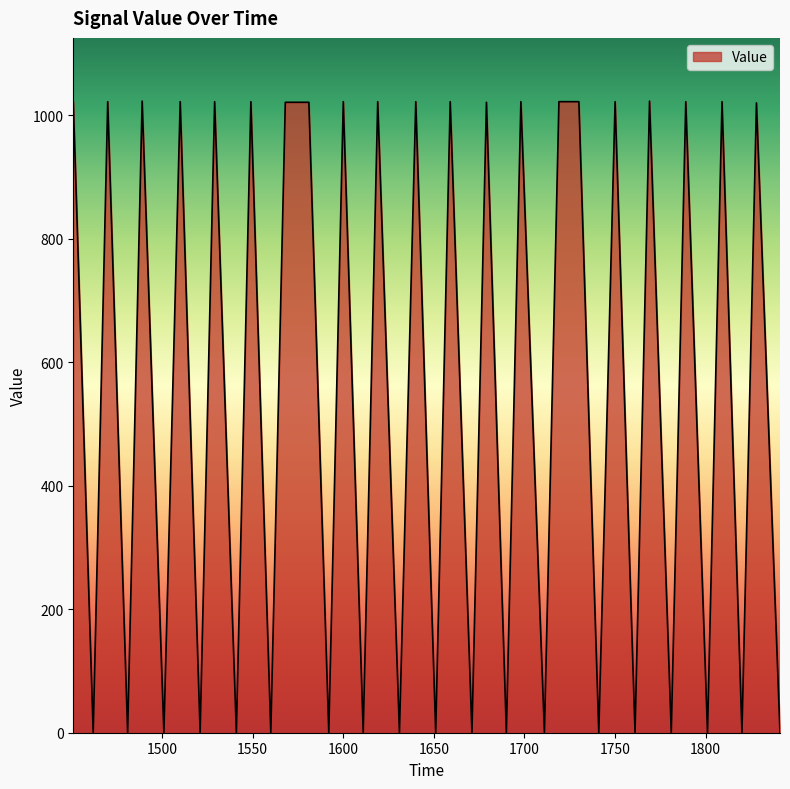

What is the maximum value shown in the chart?

1023